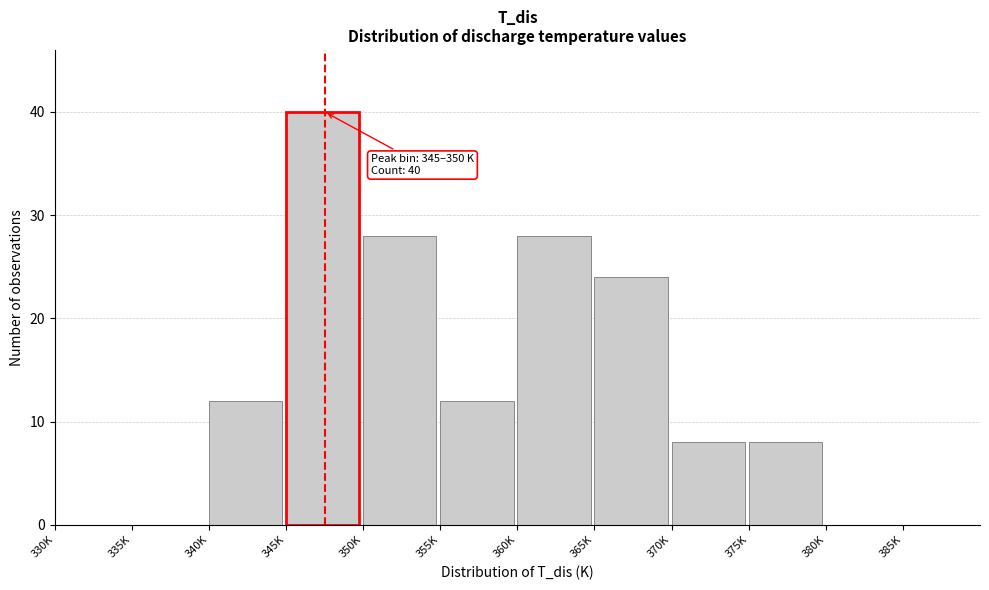

Reading right to left, extract all data points from this chart.

385K=0	380K=0	375K=8	370K=8	365K=24	360K=28	355K=12	350K=28	345K=40	340K=12	335K=0	330K=0